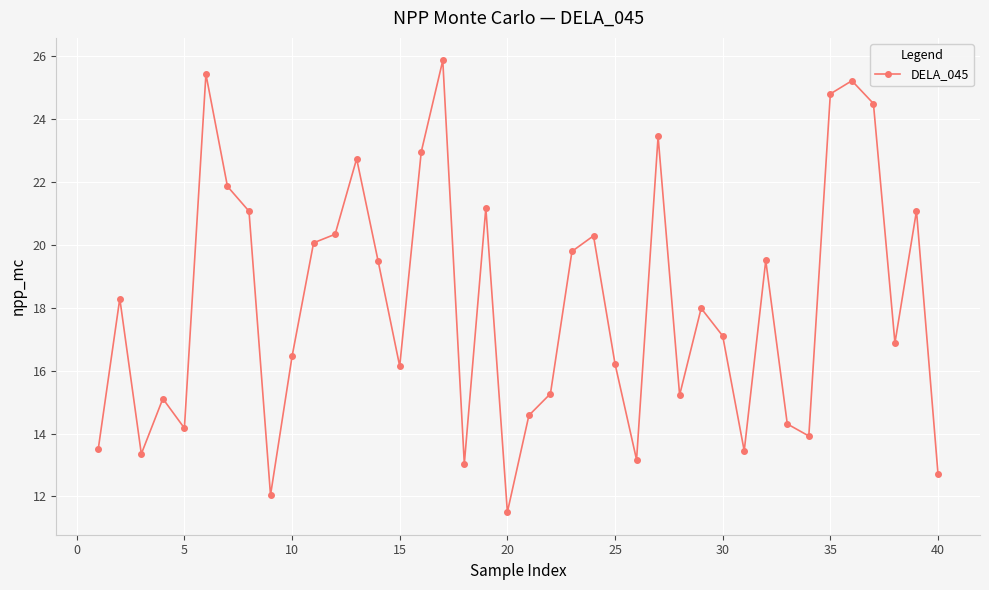

True or false: there are more than 2 points higher than both neighbors.

True